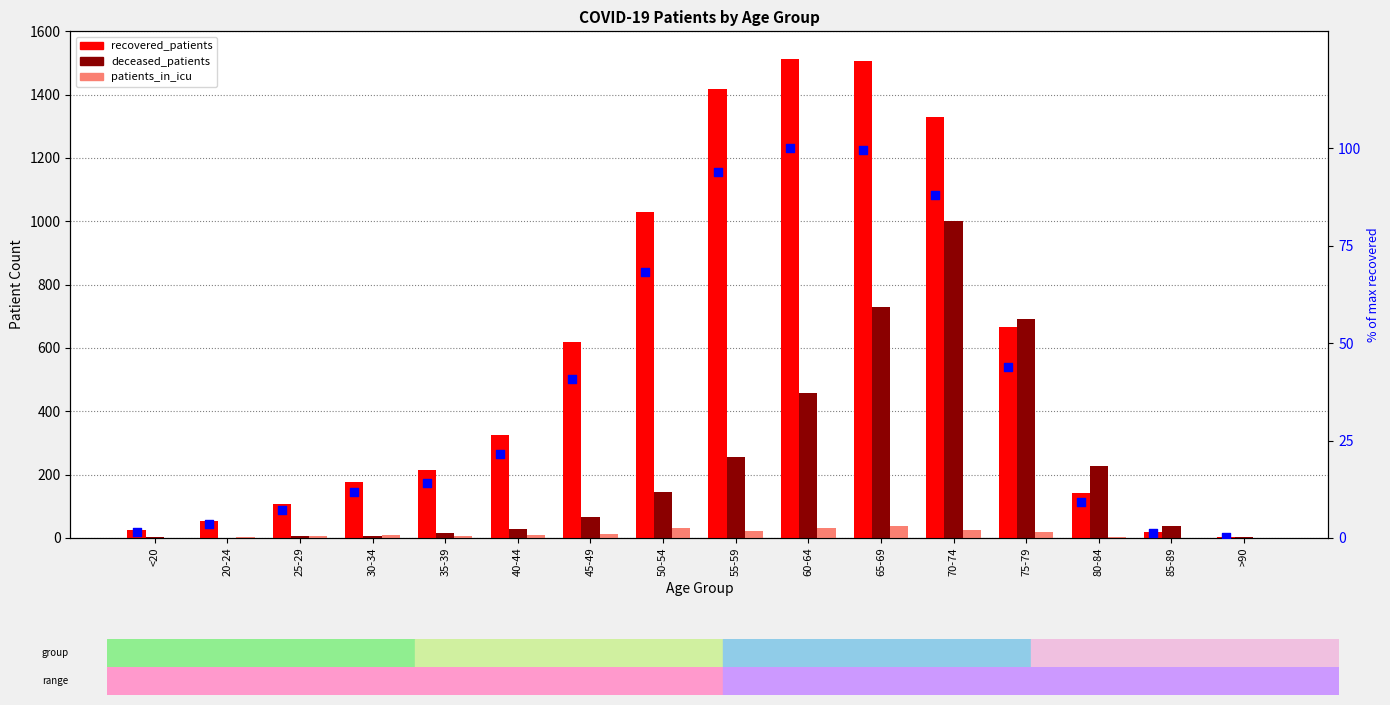

Which series has the widest spread of Y values?

recovered_patients